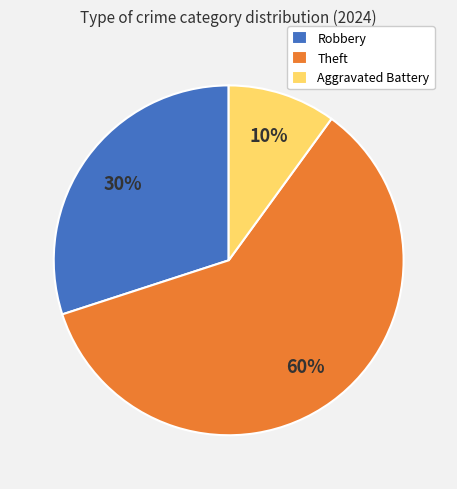

Is the sum of Aggravated Battery and Theft greater than half?

Yes